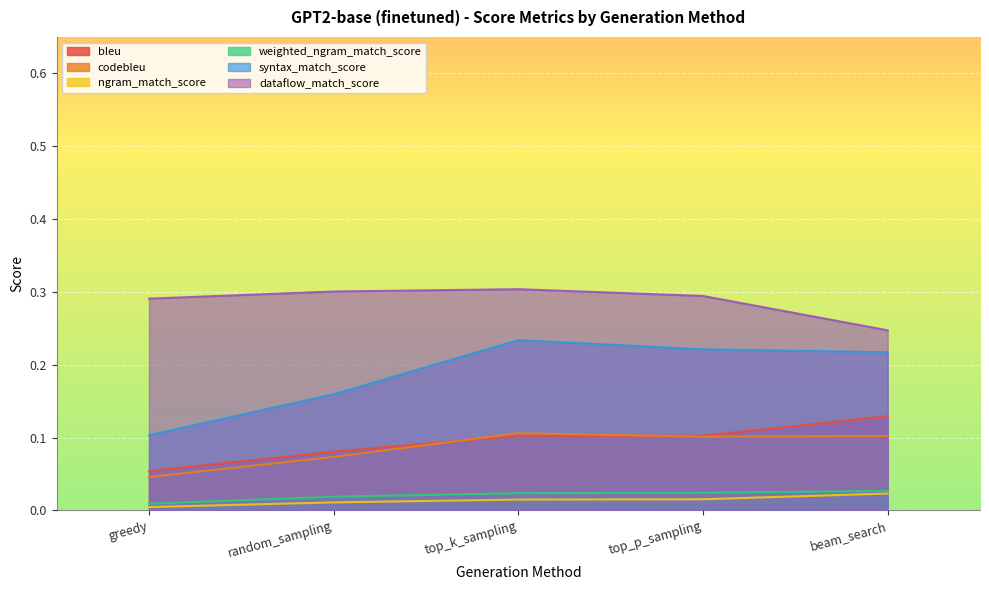

Count the dataflow_match_score values in the range 0 to 1.

5